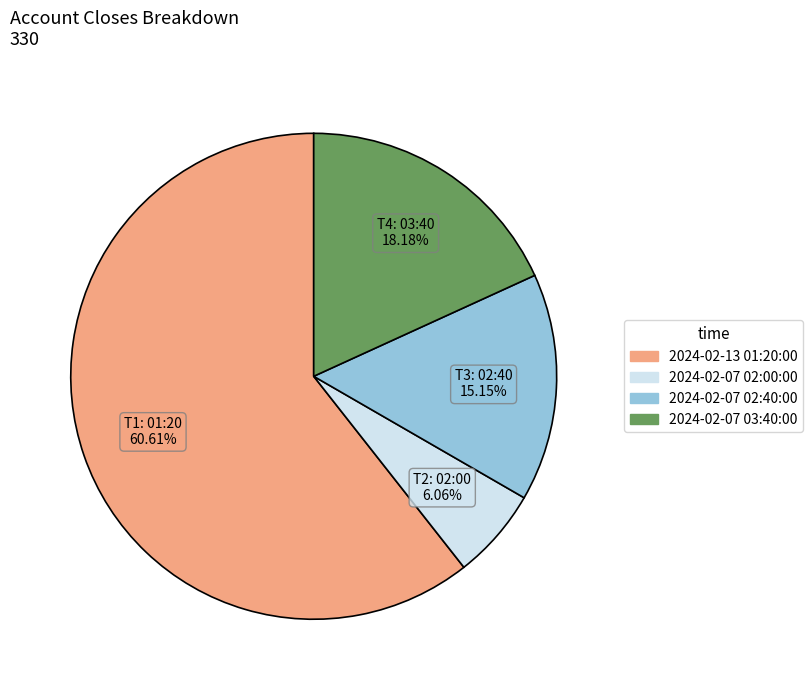

Which slice represents more than half of the pie?

2024-02-13 01:20:00